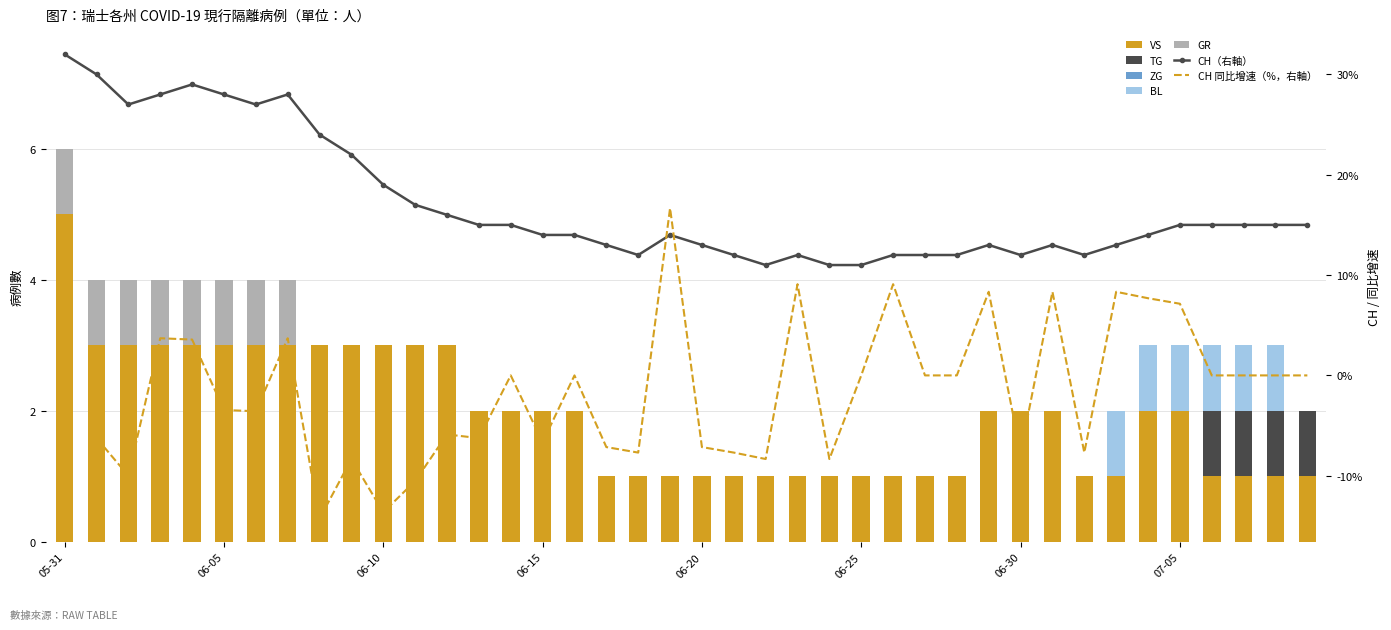

At which label is VS closest to 3?

2020-06-01